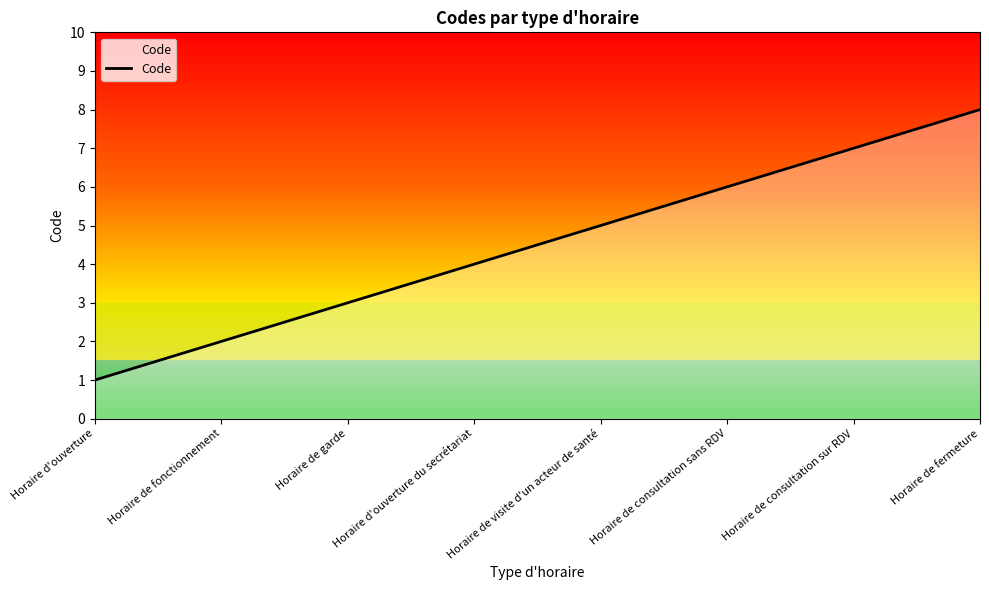

List the labels in order of value, largest first.

Horaire de fermeture, Horaire de consultation sur RDV, Horaire de consultation sans RDV, Horaire de visite d'un acteur de santé, Horaire d'ouverture du secrétariat, Horaire de garde, Horaire de fonctionnement, Horaire d'ouverture